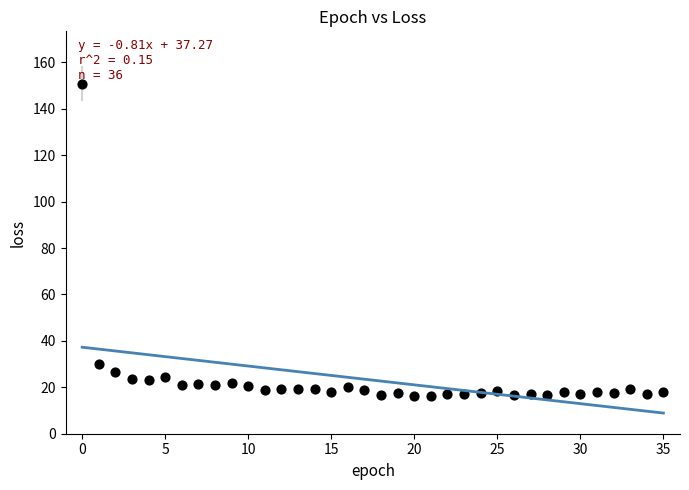

What is the range of Y values (max minus min)?

134.6